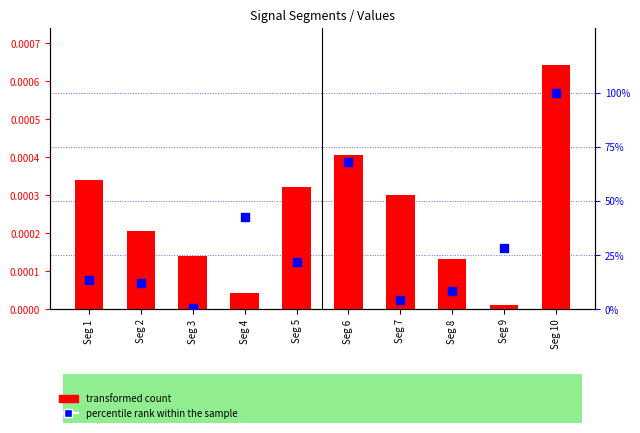

Which series has the largest total across all categories?

percentile rank within the sample